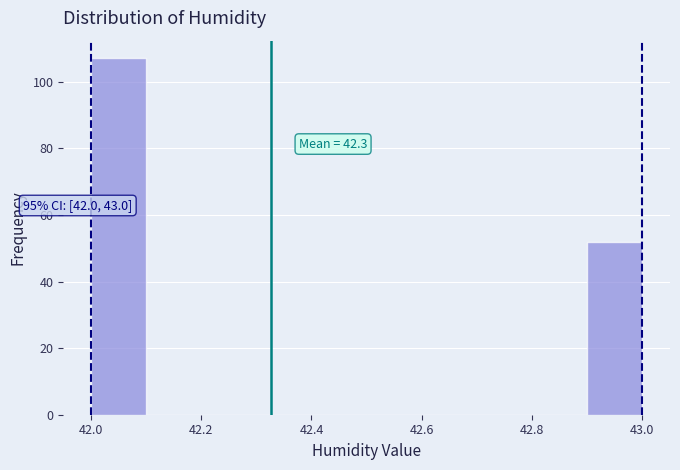

Which range on the x-axis has the tallest bar?

42.0 to 42.1